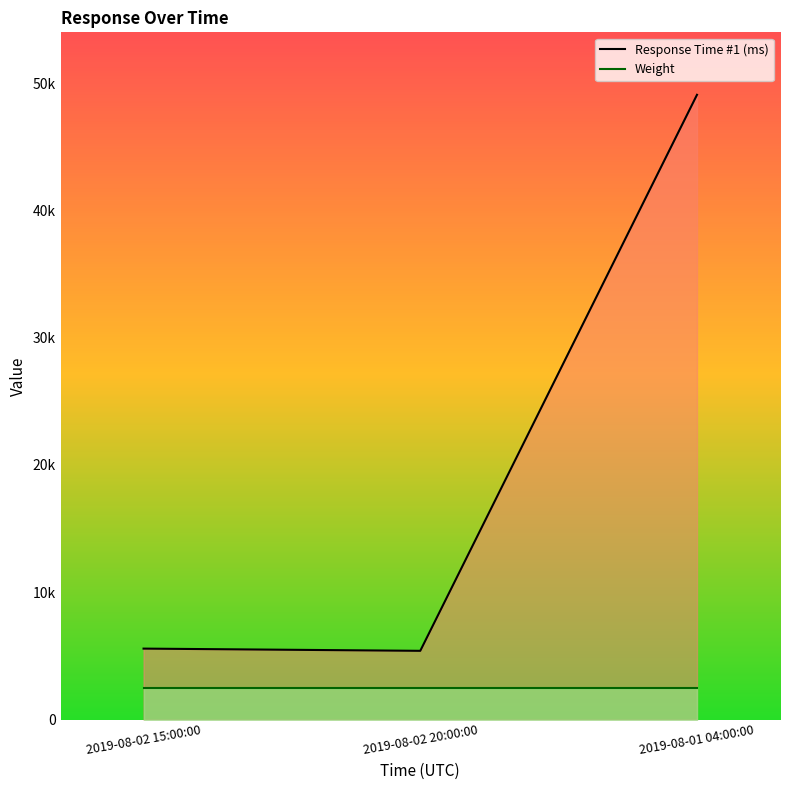

Reading right to left, extract all data points from this chart.

Response Time #1 (ms): 2019-08-01 04:00:00=49073.0	2019-08-02 20:00:00=5403.0	2019-08-02 15:00:00=5577.0
Weight: 2019-08-01 04:00:00=2453.7	2019-08-02 20:00:00=2453.7	2019-08-02 15:00:00=2453.7